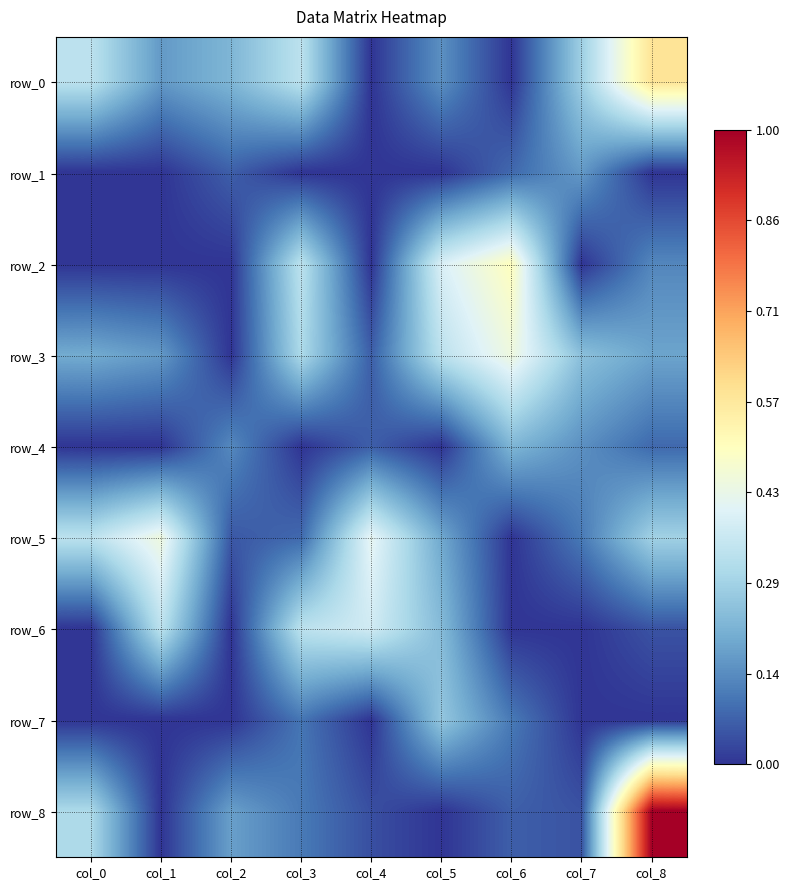

Is the value of row_4 at col_7 greater than the value of row_1 at col_3?

Yes